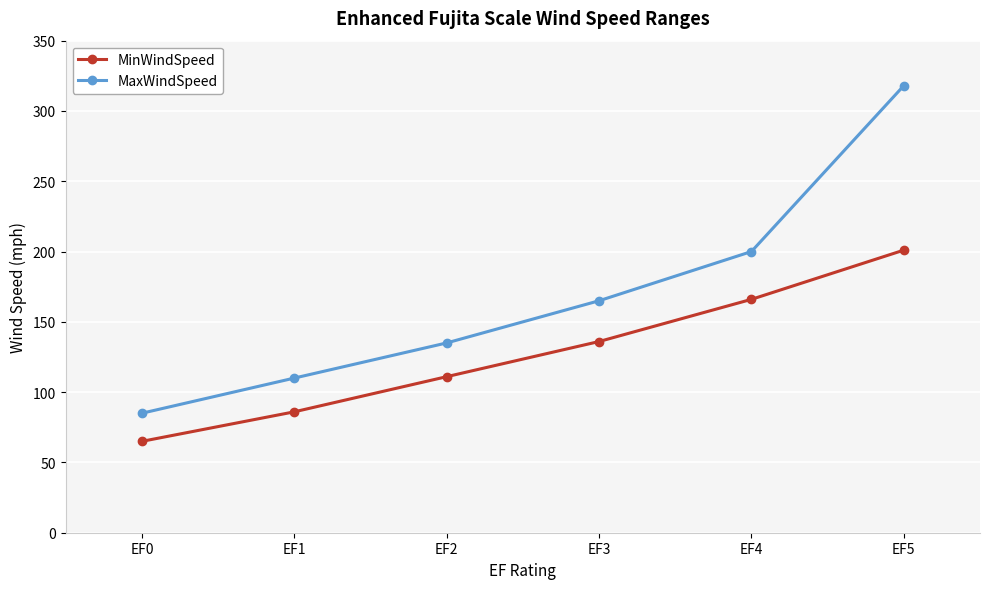

What is the spread (max minus min) of values at EF3?

29